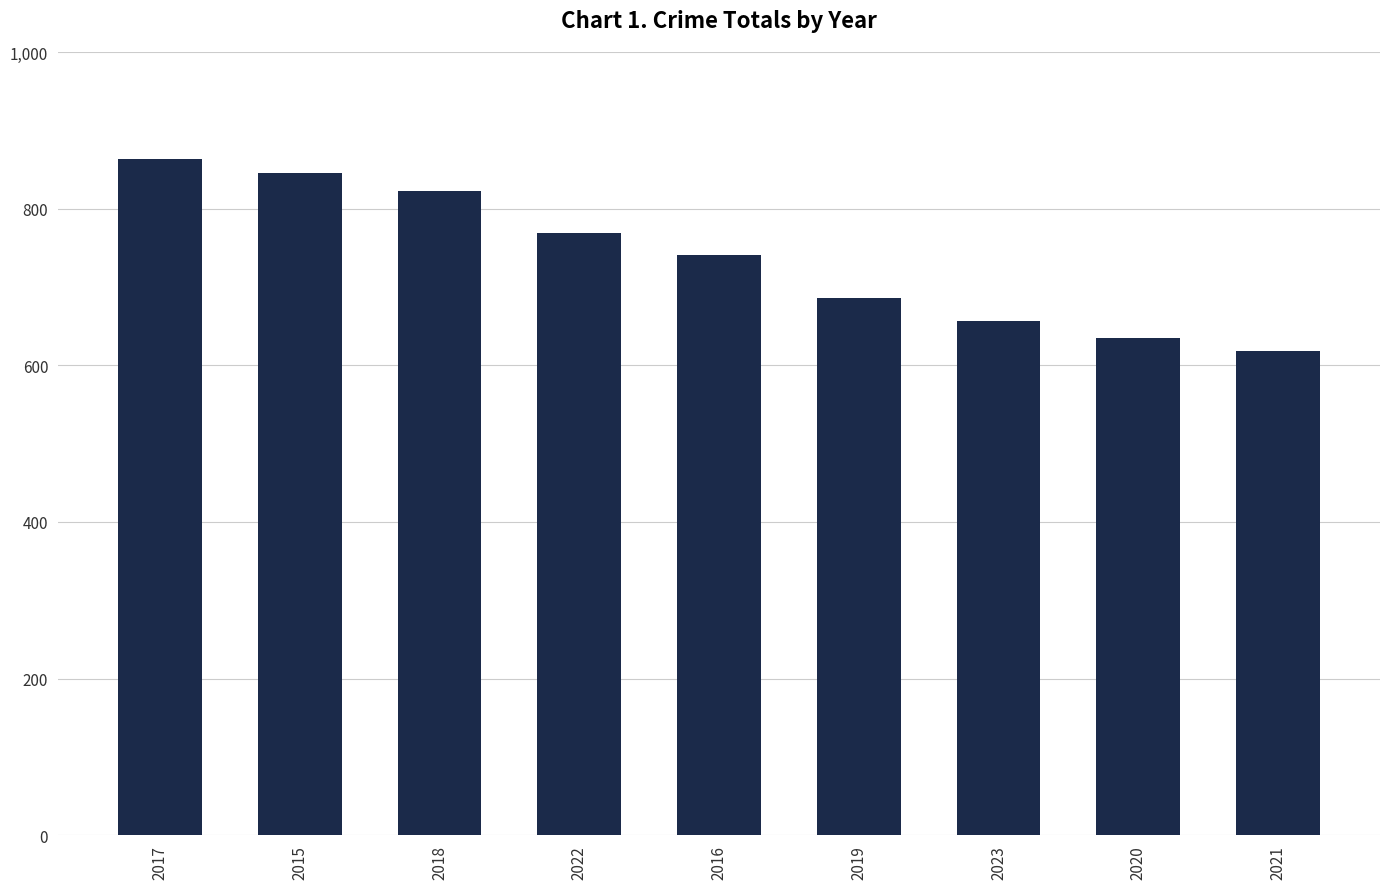

What is the maximum value shown in the chart?

864